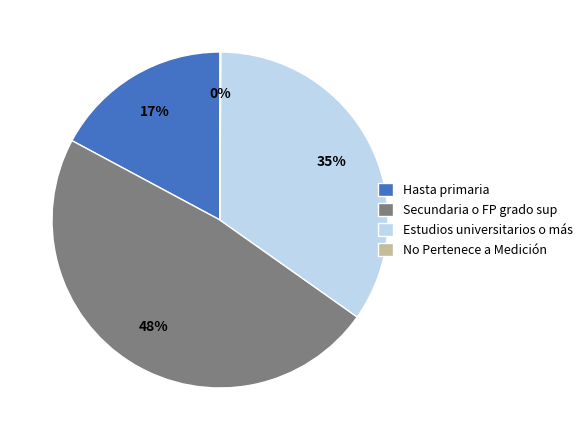

Is there any slice that represents more than half of the pie?

No